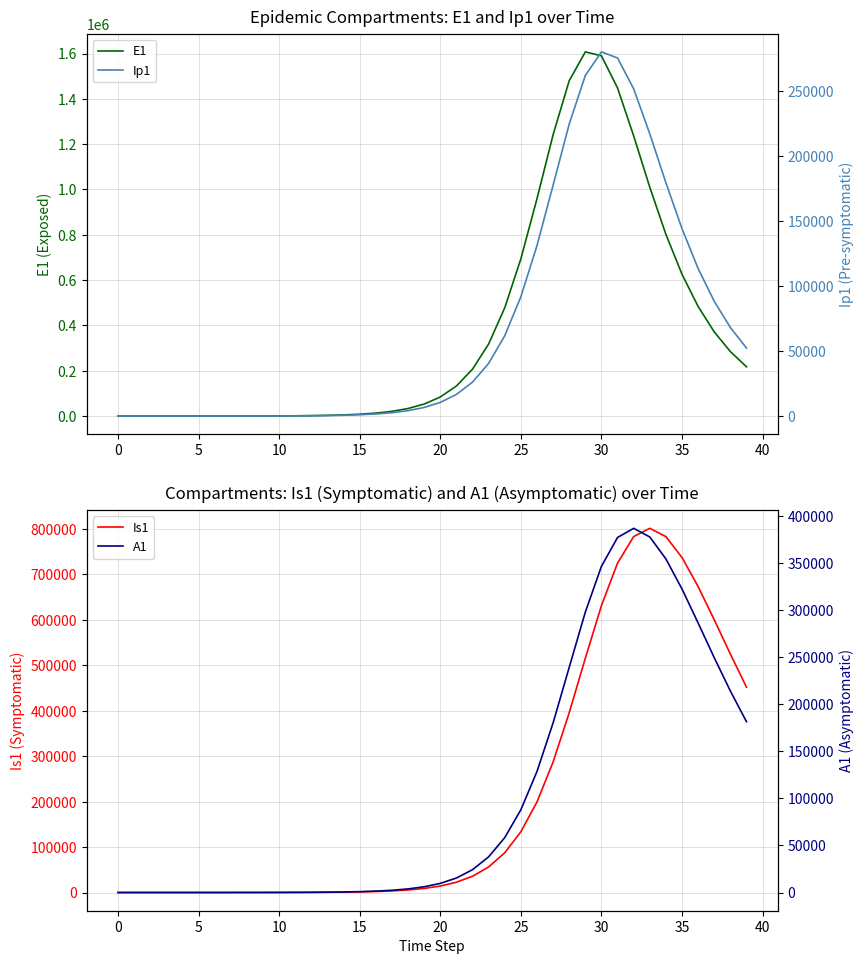

What is the difference between the maximum and minimum values in the E1 series?

1607303.9